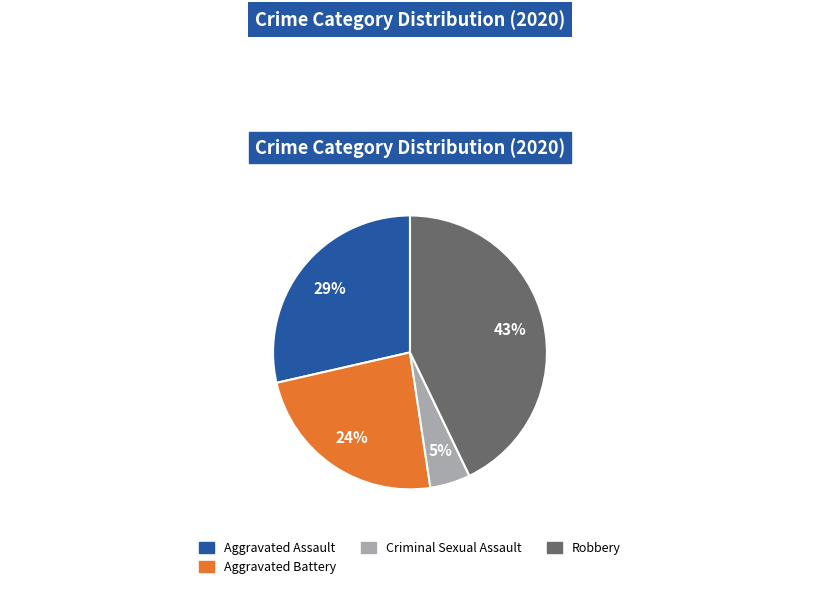

To the nearest percent, what is the average slice percentage?

25%